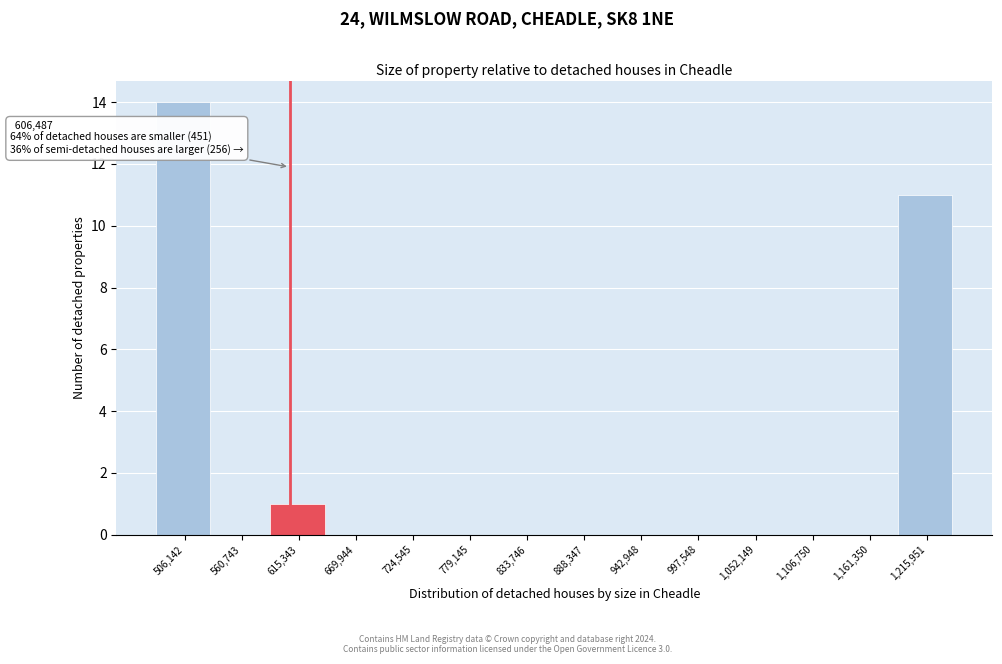

Over which range of the x-axis is the bar tallest?

480000 to 530000